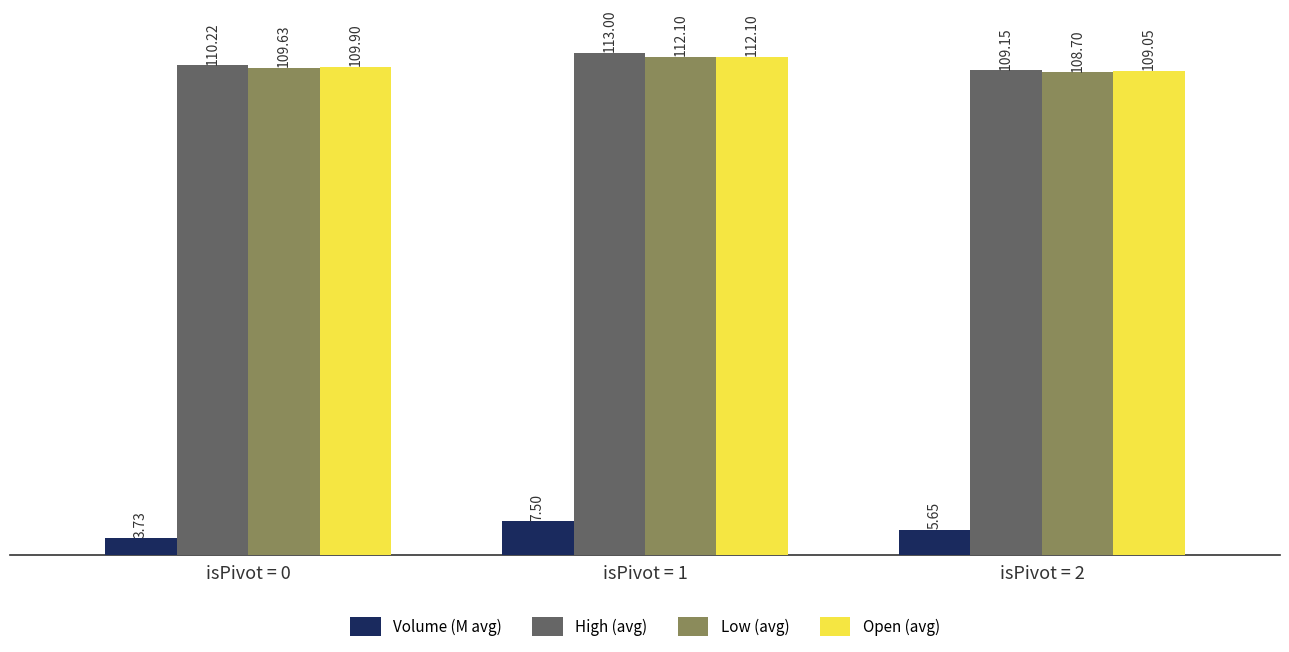

The value of Low (avg) at isPivot = 2 is 29.9. True or false?

False